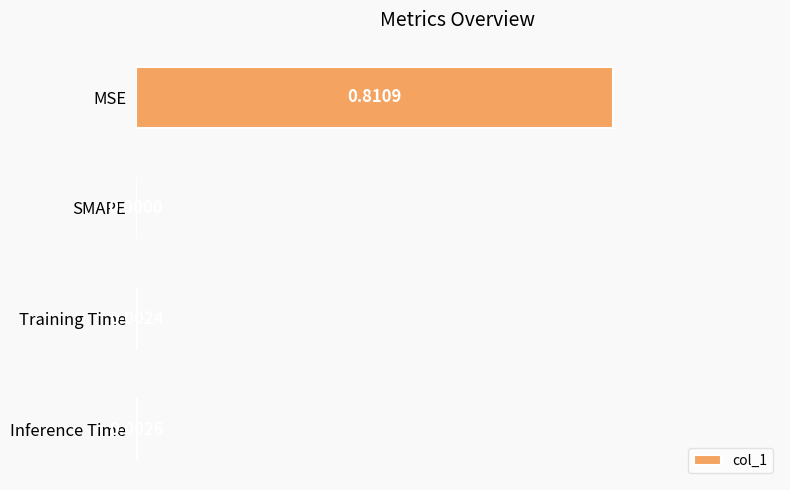

Are the bars grouped side by side (vs. stacked)?

No